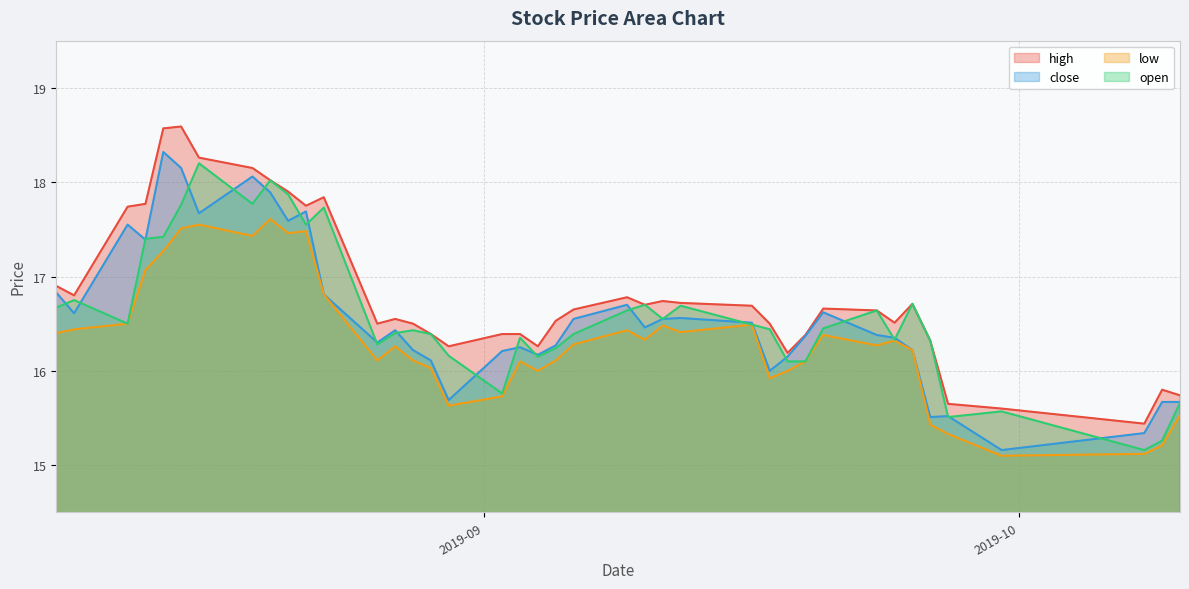

What position from the right is 2019-09-12?

15